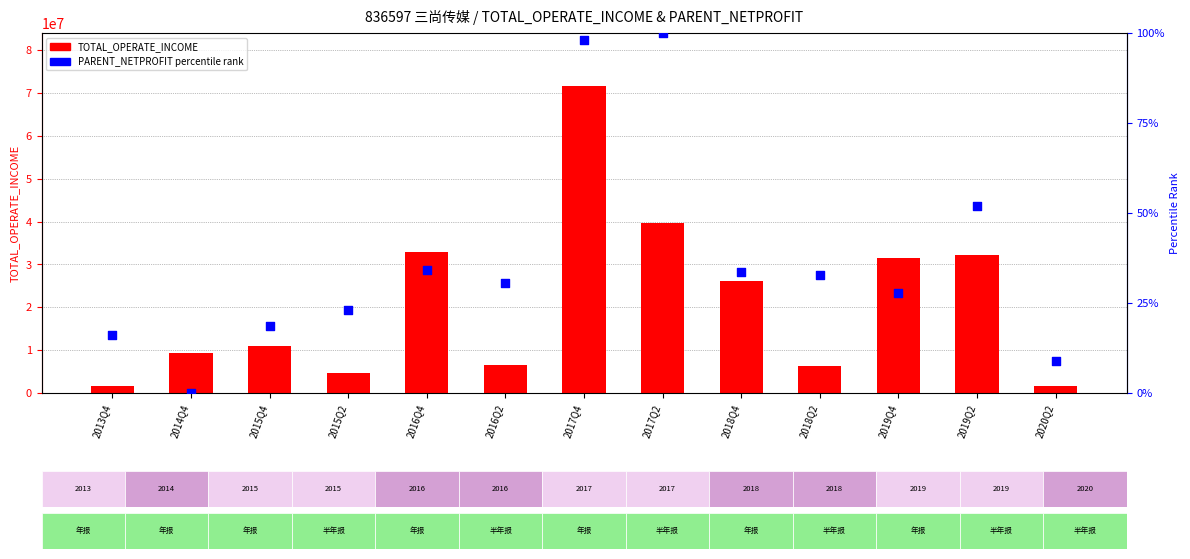

Is the value of PARENT_NETPROFIT percentile rank at 2020Q2 greater than the value of TOTAL_OPERATE_INCOME at 2017Q2?

No